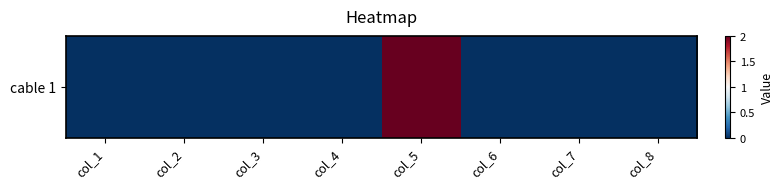

The chart shows a value of 1 at col_2. True or false?

False